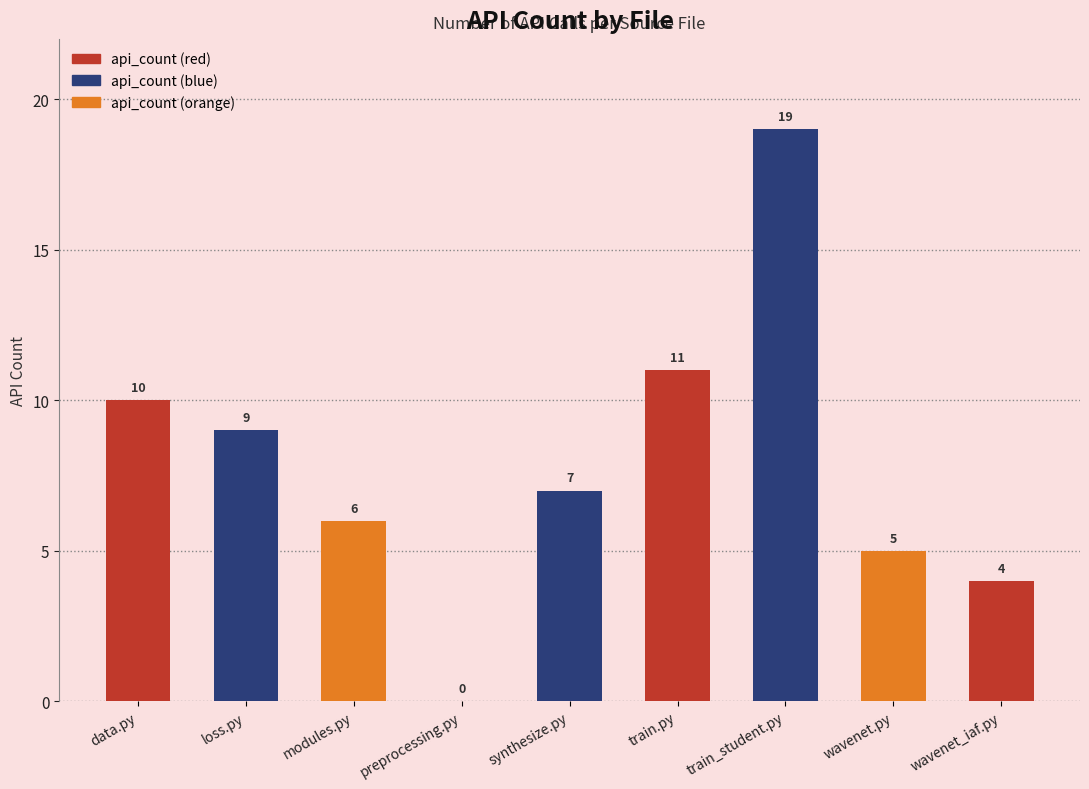

Are the bars grouped side by side (vs. stacked)?

No